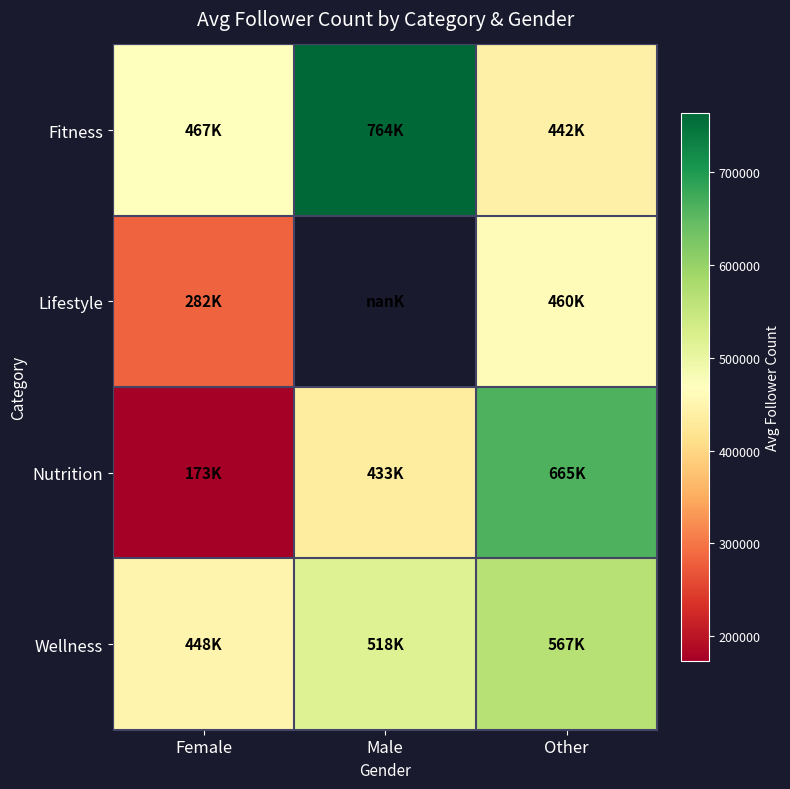

True or false: Nutrition has a value of 101174.9 at Female.

False